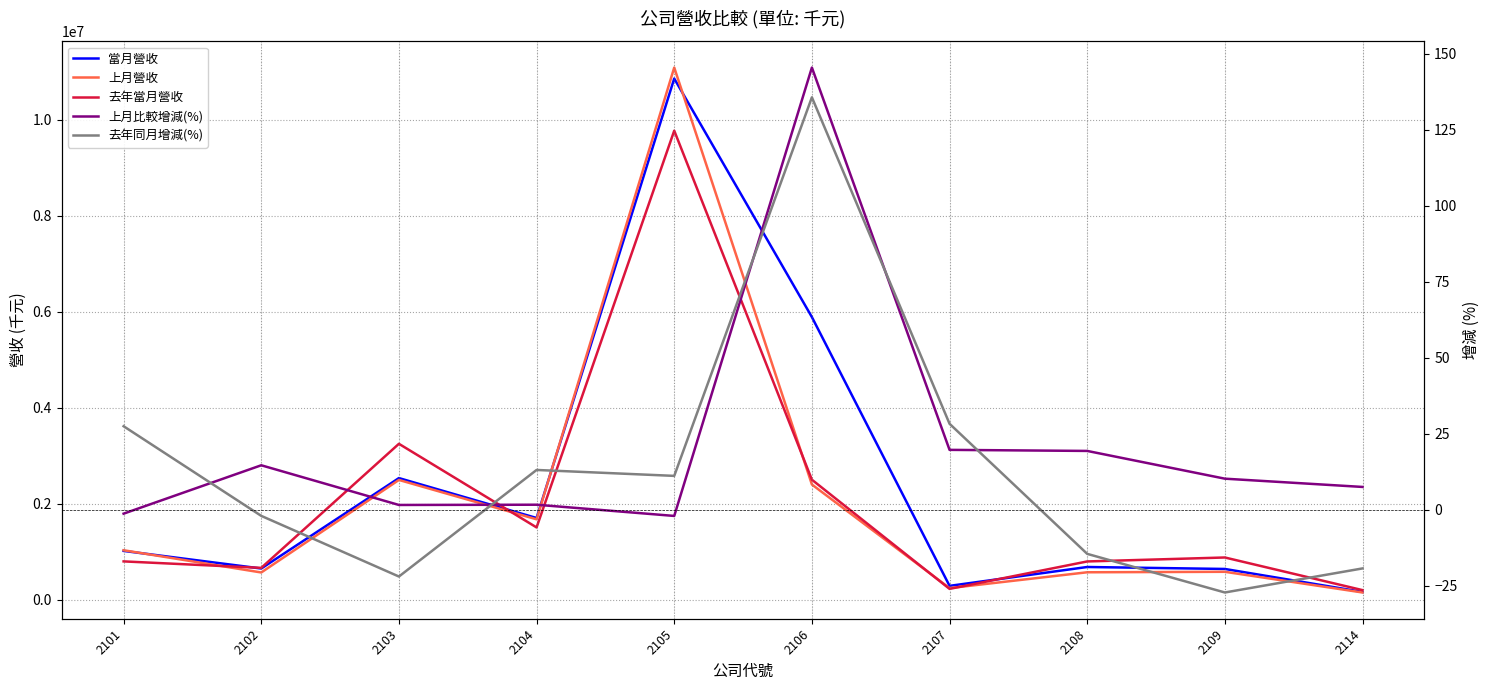

What is the difference between the 上月營收 values at 2104 and 2101?

644720.0